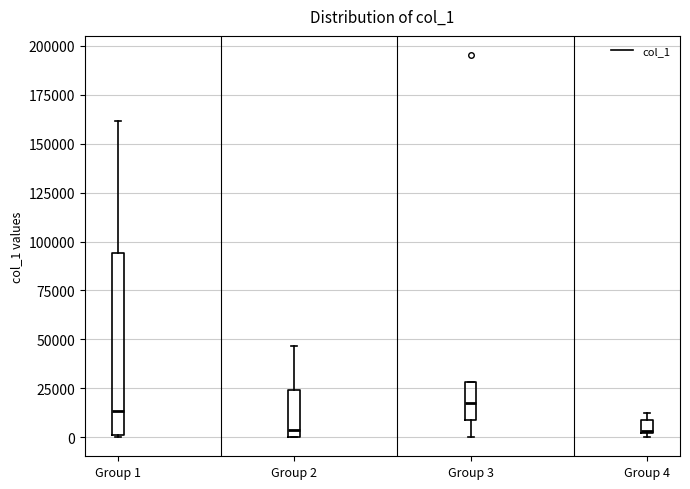

Where does the upper whisker of the box for Group 1 end on the y-axis? The values are not printed on the chart, so give them approximately, as read against the axis.

160000